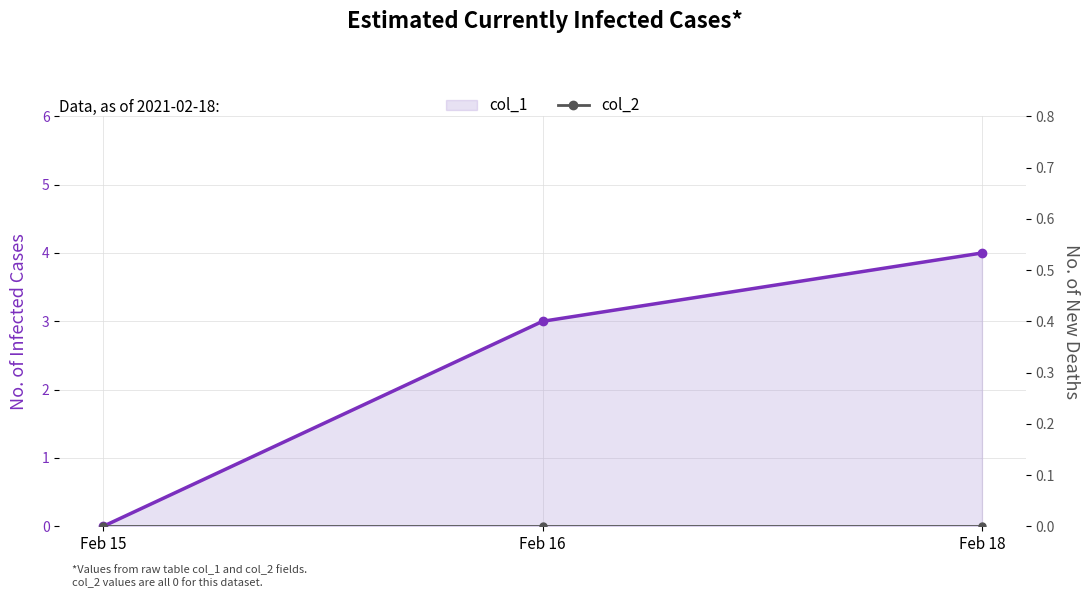

True or false: col_2 has a value of 0 at Feb 16.

True